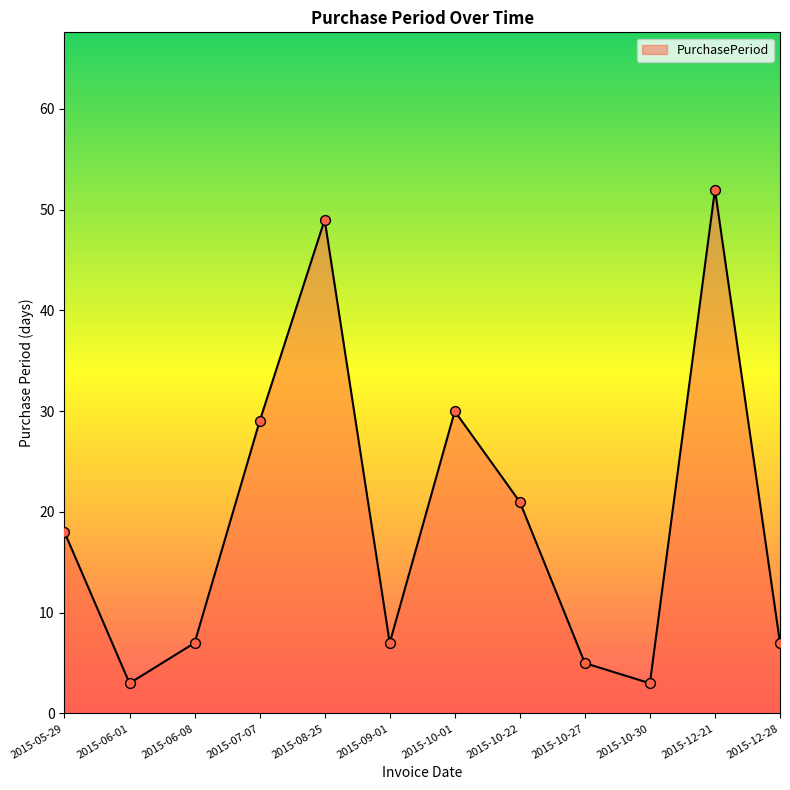

Between 2015-06-01 and 2015-10-27, which is larger?

2015-10-27